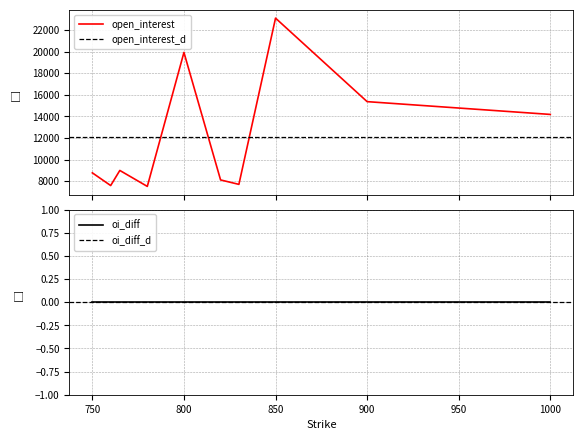

How many data points in open_interest are above 8987?

4